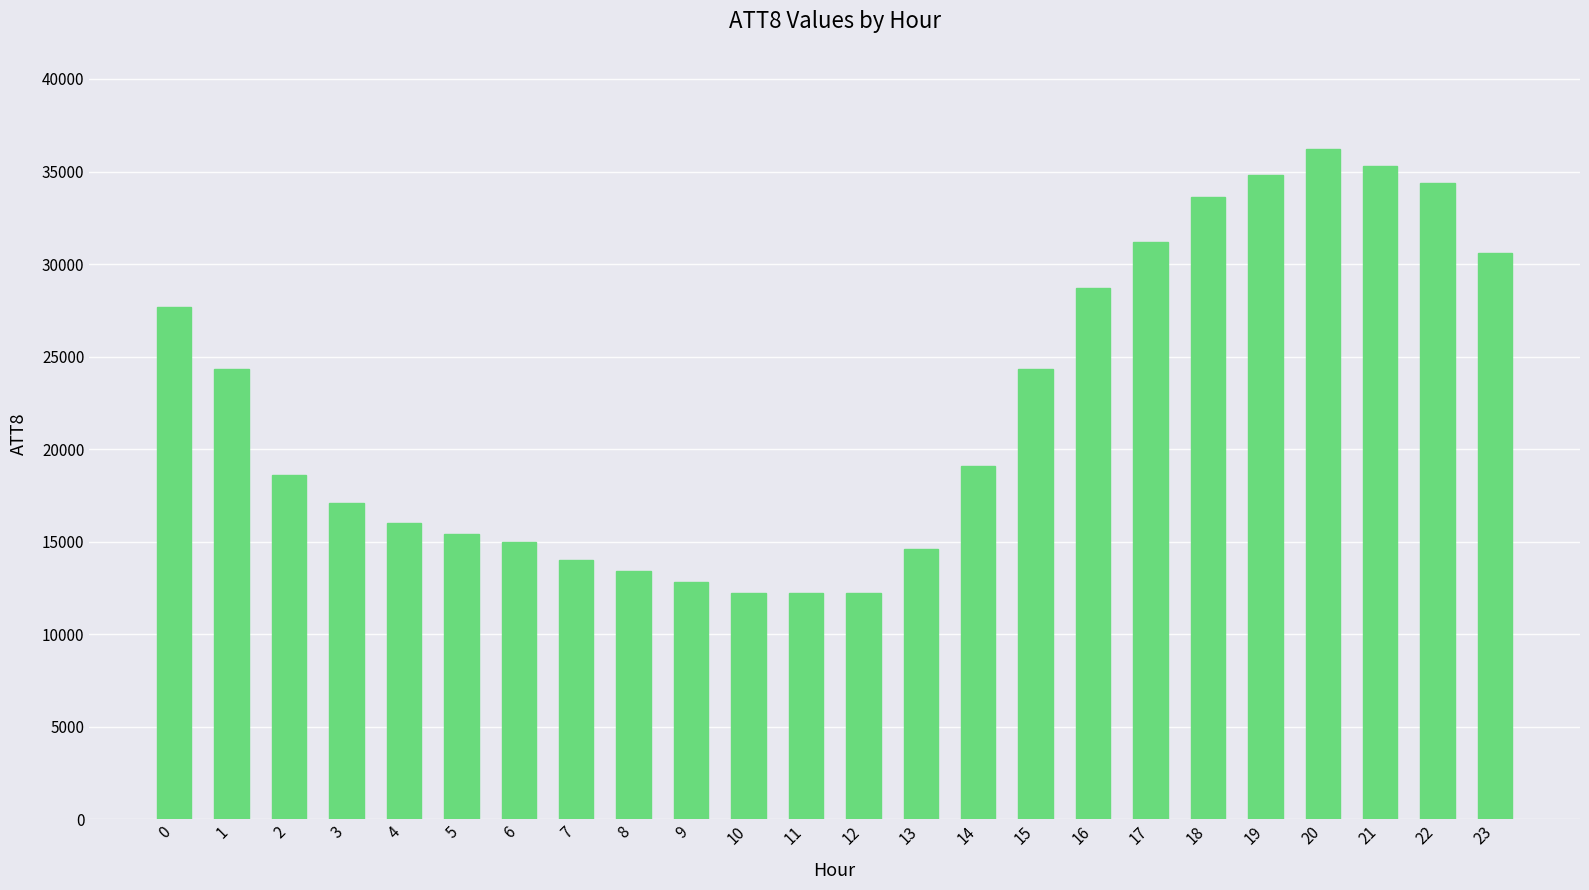

What is the maximum value shown in the chart?

36200